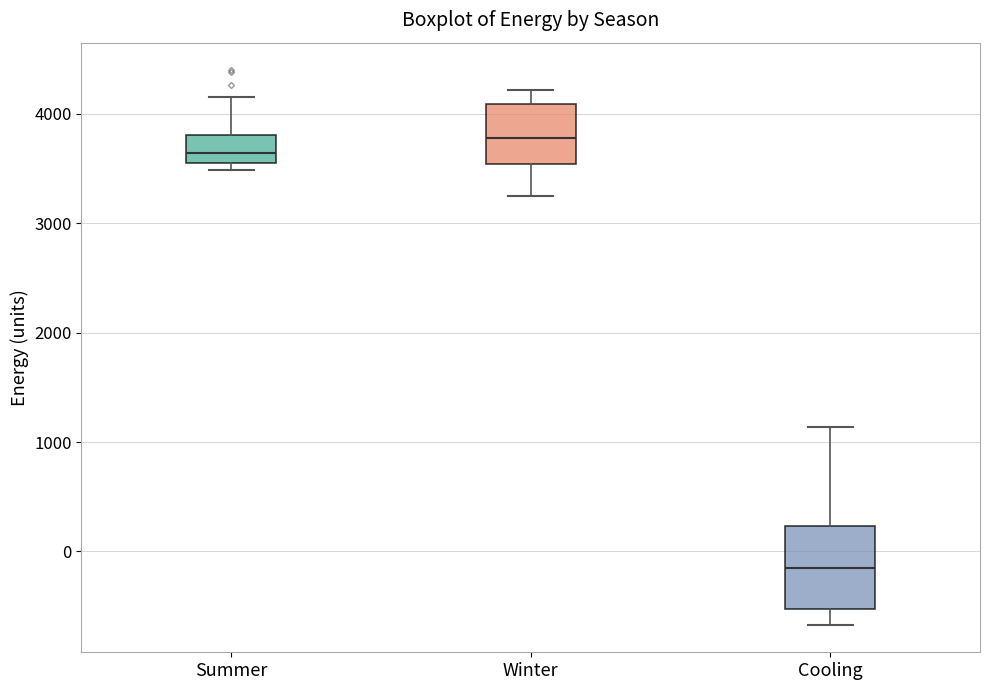

Reading left to right, transcribe this box plot: for each box, give where its median line is, the range the box spans, and where its two whiskers end, as read against the y-axis. The values are not printed on the chart, so give them approximately, as read against the axis.

Summer: median 3600, box 3500 to 3800, whiskers 3500 (just below the box's lower edge) to 4100
Winter: median 3800, box 3500 to 4100, whiskers 3200 to 4200
Cooling: median -200, box -500 to 200, whiskers -700 to 1100